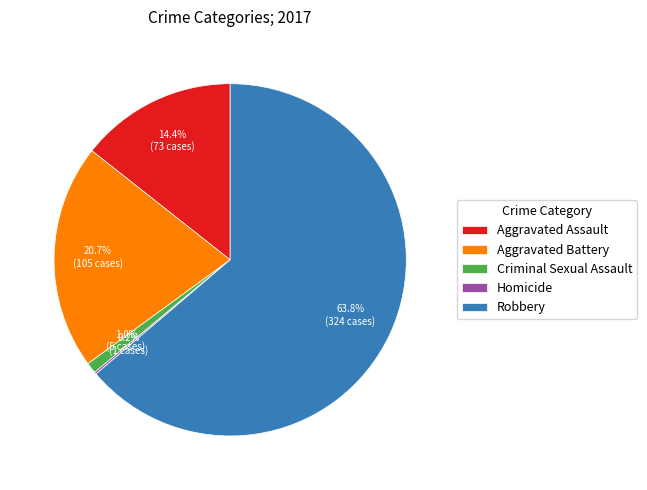

Which has a higher value, Aggravated Assault or Aggravated Battery?

Aggravated Battery